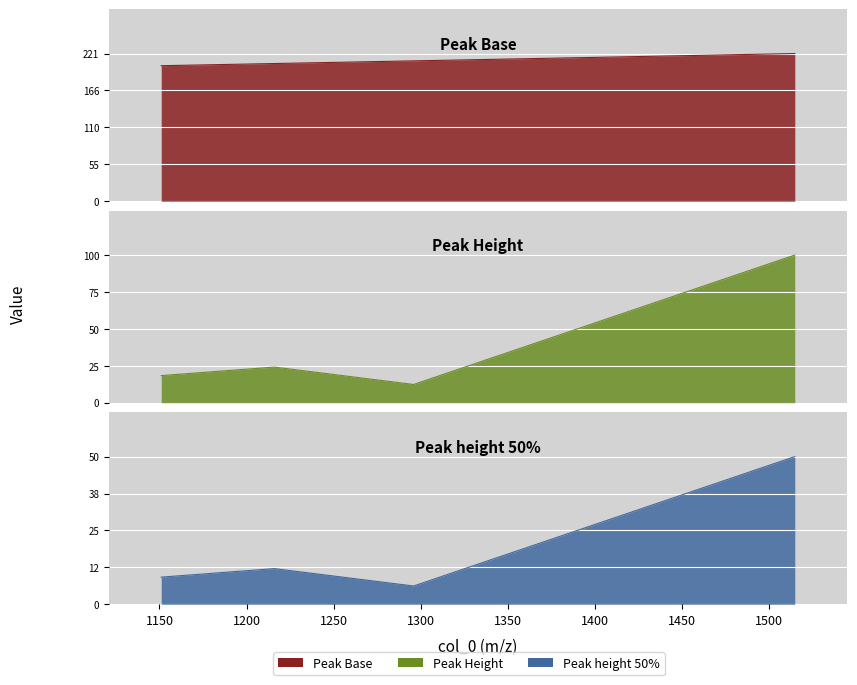

How many values in the Peak Base series are below 210?

2